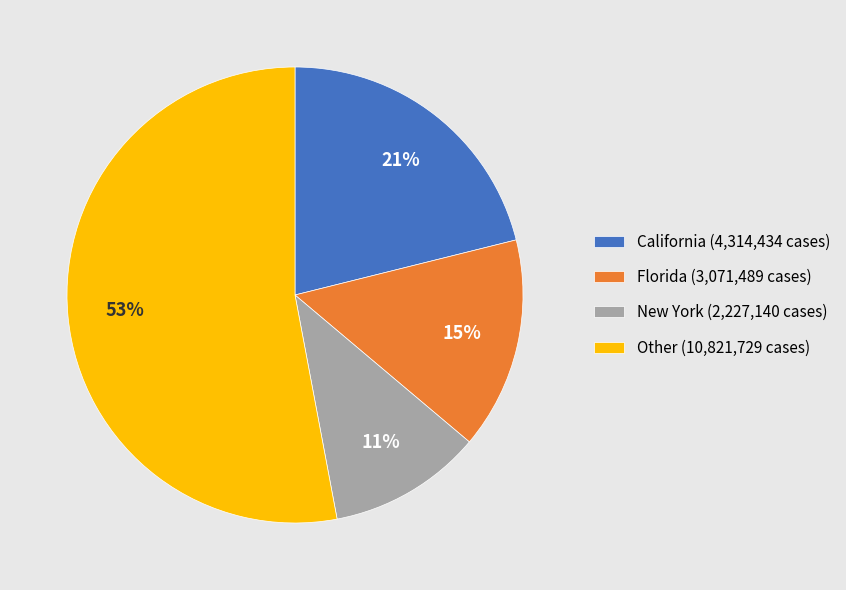

Count the number of slices in the pie.

4